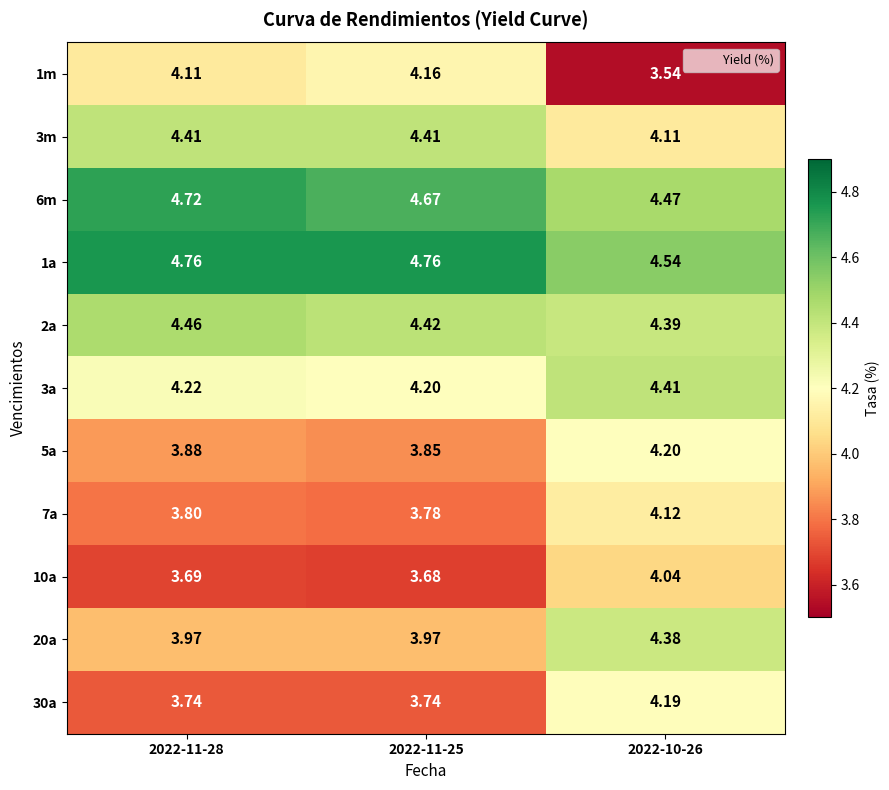

At how many categories does at least one series exceed 4?

3